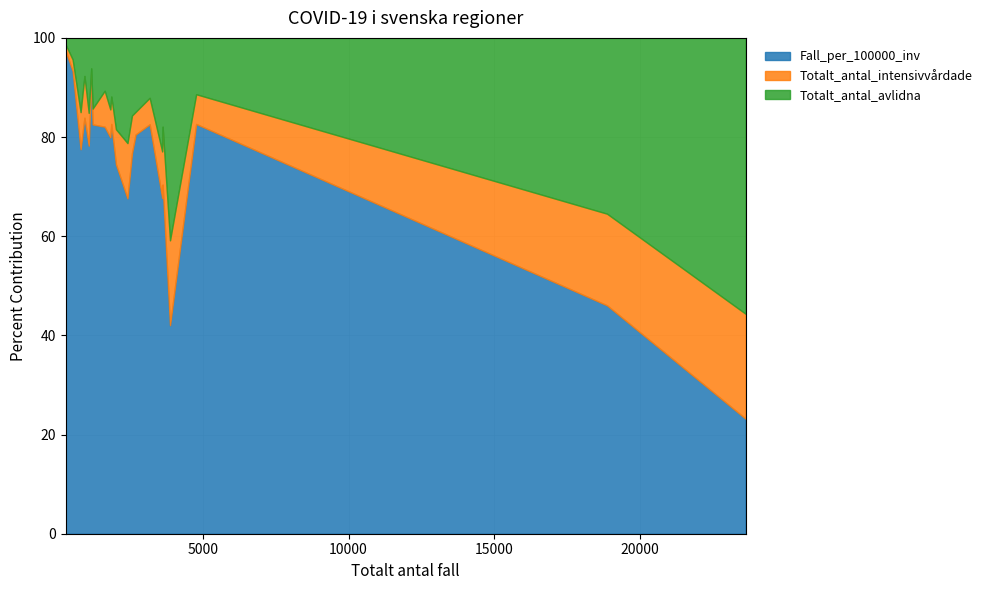

Reading left to right, what are all the values shown in this chart?

Fall_per_100000_inv: Blekinge=322.0	Dalarna=695.6	Gotland=452.4	Gävleborg=1099.9	Halland=552.0	Jämtland Härjedalen=881.4	Jönköping=1309.1	Kalmar=321.1	Kronoberg=596.1	Norrbotten=646.2	Skåne=280.2	Stockholm=994.8	Sörmland=806.3	Uppsala=940.0	Värmland=377.8	Västerbotten=338.6	Västernorrland=737.3	Västmanland=970.8	Västra Götaland=1094.0	Örebro=837.9	Östergötland=771.6
Totalt_antal_intensivvårdade: Blekinge=8.0	Dalarna=66.0	Gotland=6.0	Gävleborg=71.0	Halland=37.0	Jämtland Härjedalen=20.0	Jönköping=95.0	Kalmar=31.0	Kronoberg=23.0	Norrbotten=57.0	Skåne=114.0	Stockholm=908.0	Sörmland=133.0	Uppsala=156.0	Värmland=32.0	Västerbotten=34.0	Västernorrland=52.0	Västmanland=55.0	Västra Götaland=439.0	Örebro=83.0	Östergötland=107.0
Totalt_antal_avlidna: Blekinge=15.0	Dalarna=172.0	Gotland=6.0	Gävleborg=161.0	Halland=79.0	Jämtland Härjedalen=59.0	Jönköping=180.0	Kalmar=62.0	Kronoberg=103.0	Norrbotten=84.0	Skåne=272.0	Stockholm=2387.0	Sörmland=253.0	Uppsala=239.0	Värmland=73.0	Västerbotten=31.0	Västernorrland=133.0	Västmanland=180.0	Västra Götaland=842.0	Örebro=171.0	Östergötland=261.0